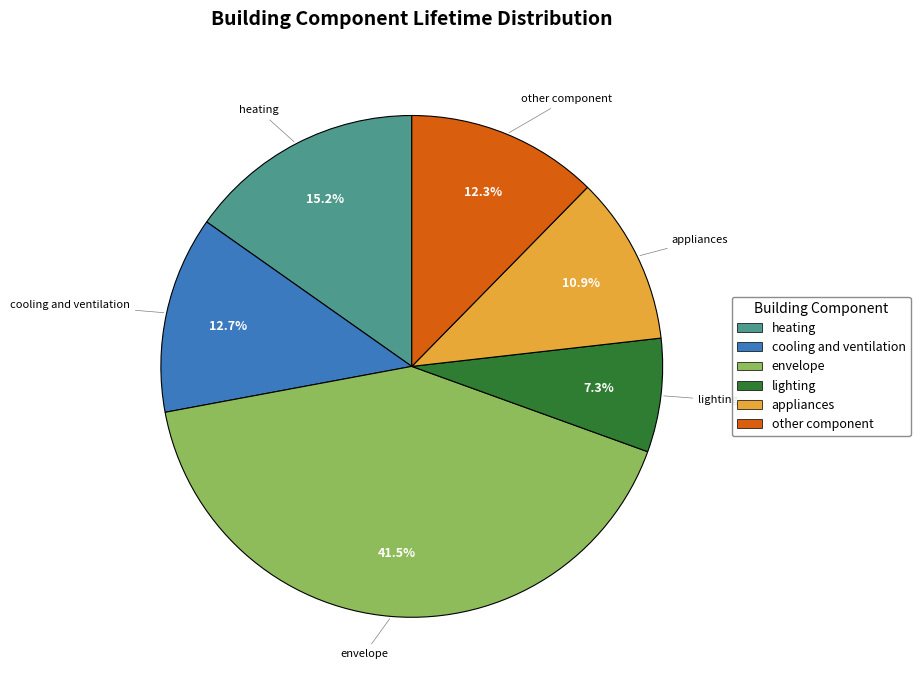

To the nearest percent, what is the difference between the largest and smallest slice percentages?

34%